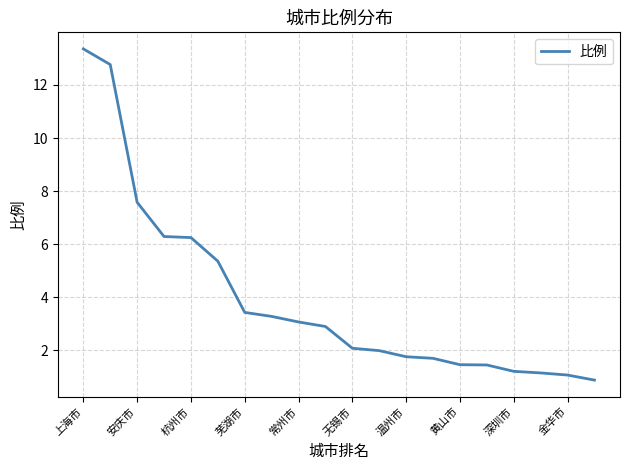

What is the difference between the maximum and minimum values?

12.5